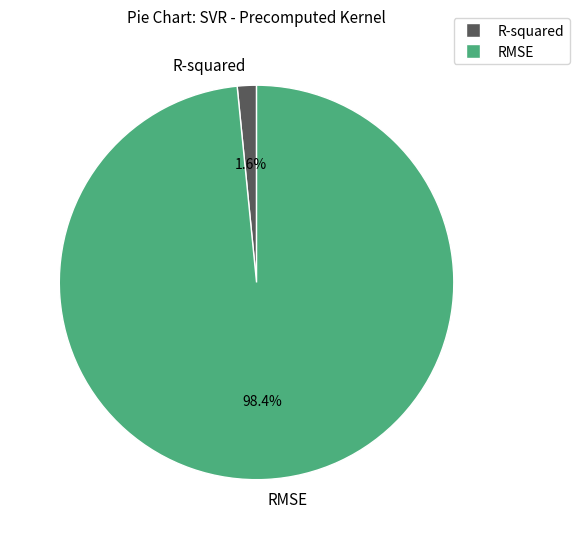

What percentage is the R-squared slice, to the nearest percent?

2%